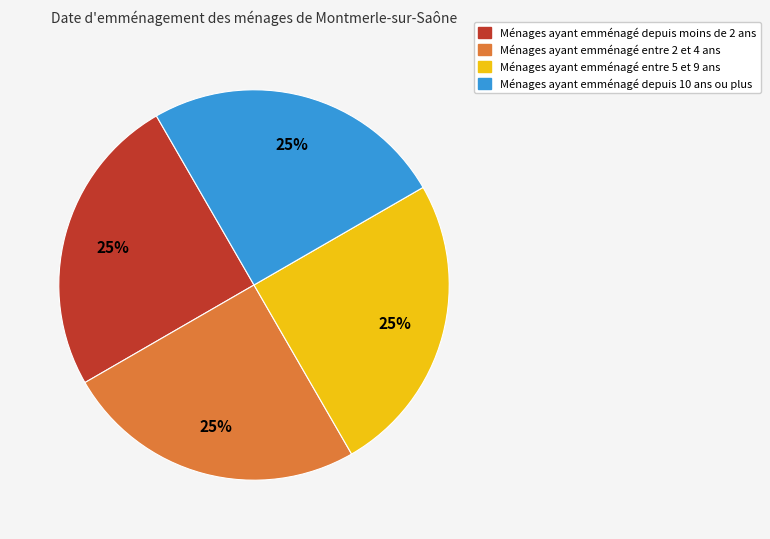

Is there a majority slice in this chart?

No